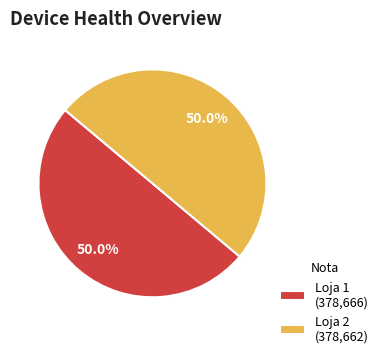

Do Loja 2 (378,662) and Loja 1 (378,666) together represent more than half of the pie?

Yes